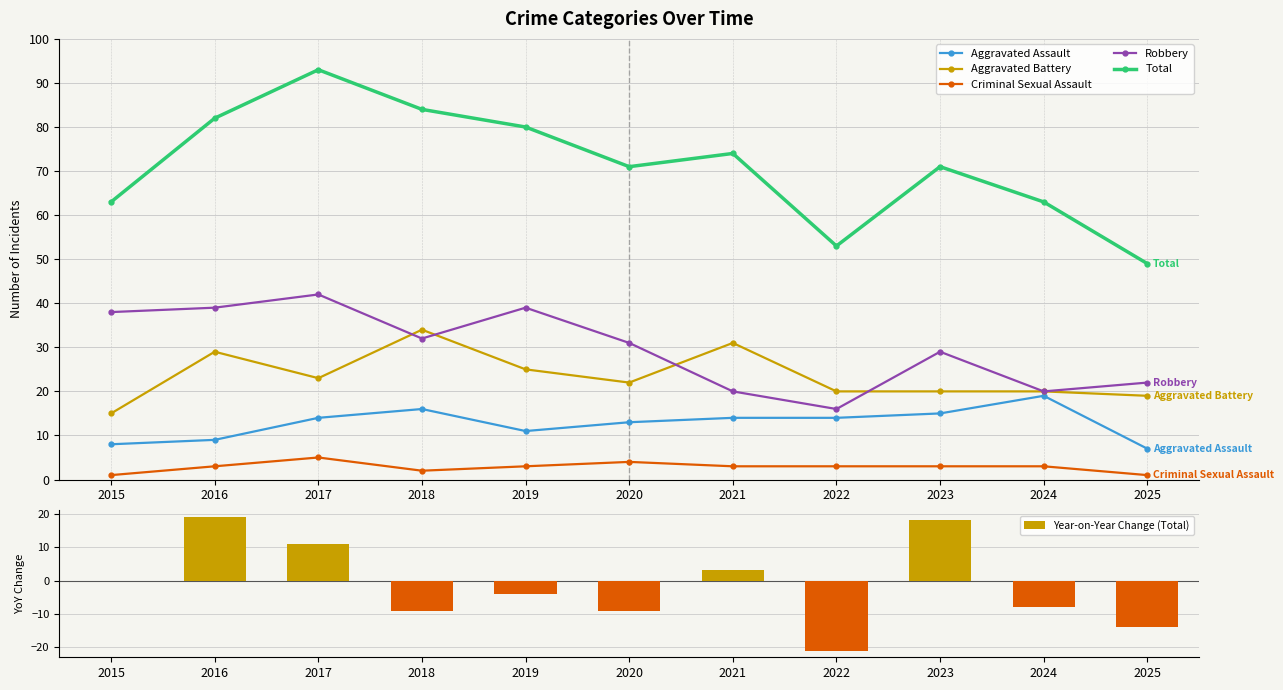

Count the number of categories in the chart.

11